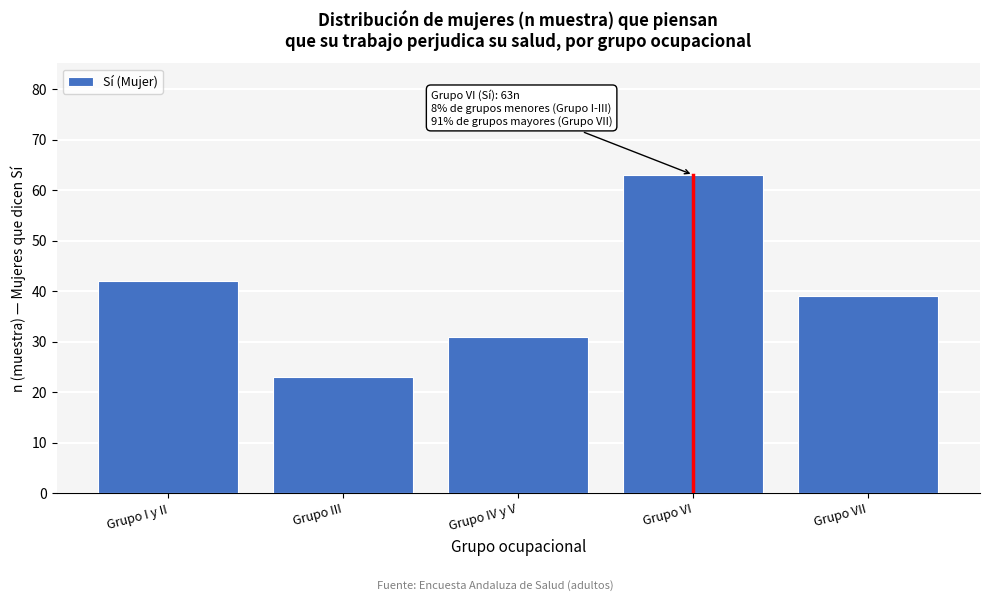

Reading left to right, extract all data points from this chart.

42	23	31	63	39